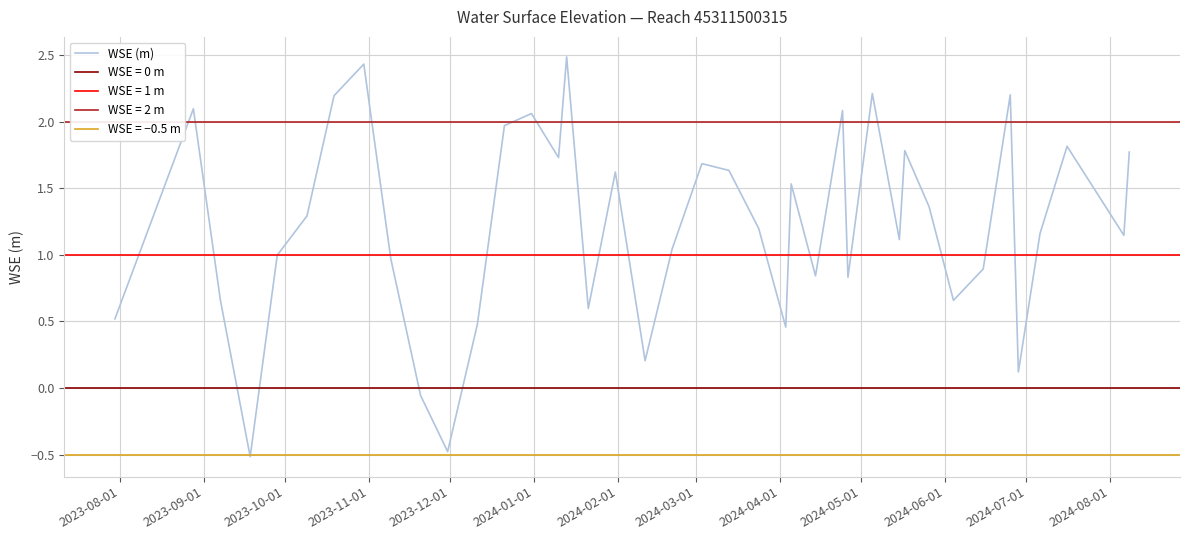

How many data points are less than 1?

16